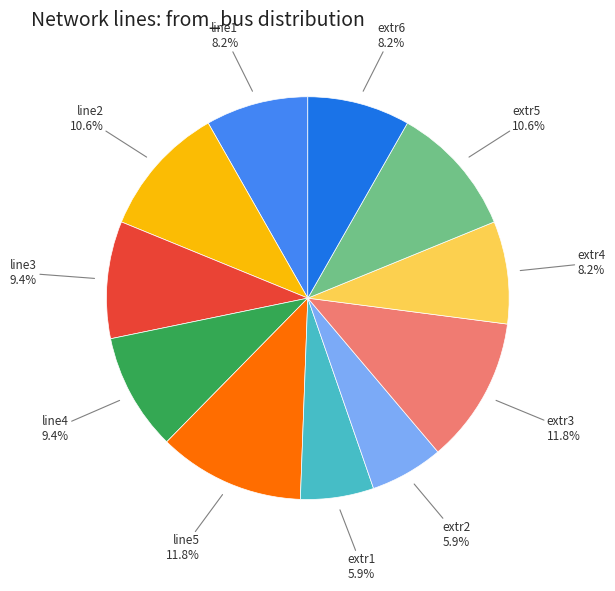

Does any single category account for the majority?

No